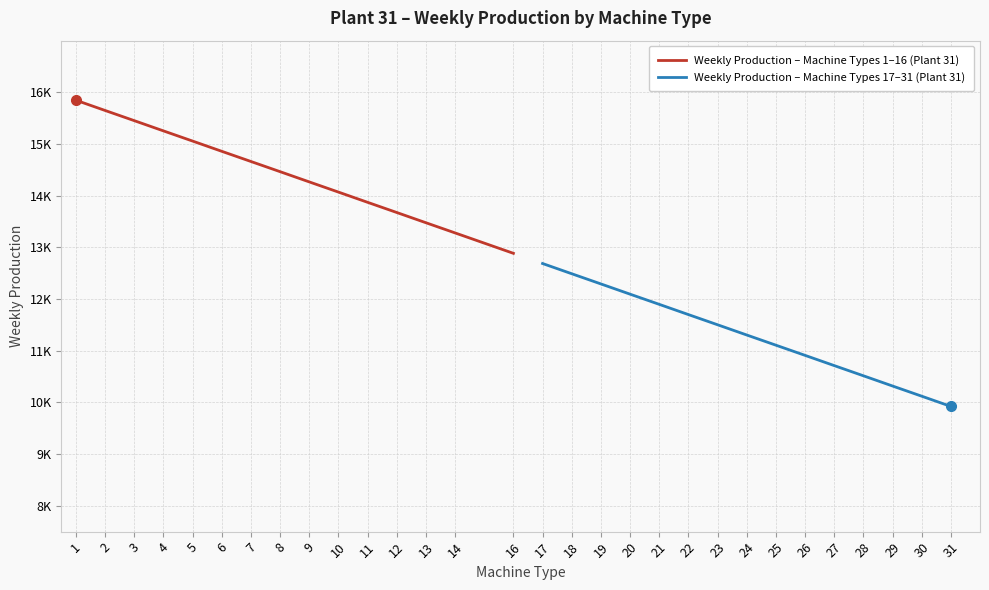

Does the chart display data point markers on the line(s)?

No